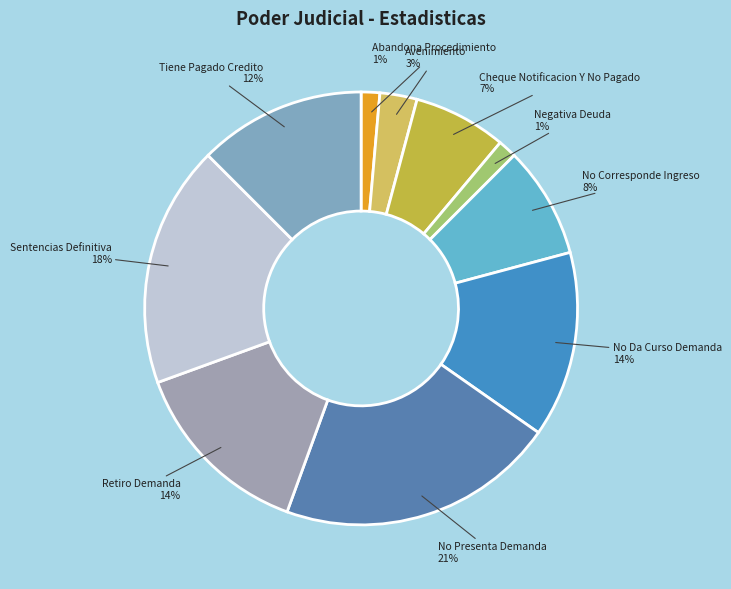

How many slices are in this pie chart?

10